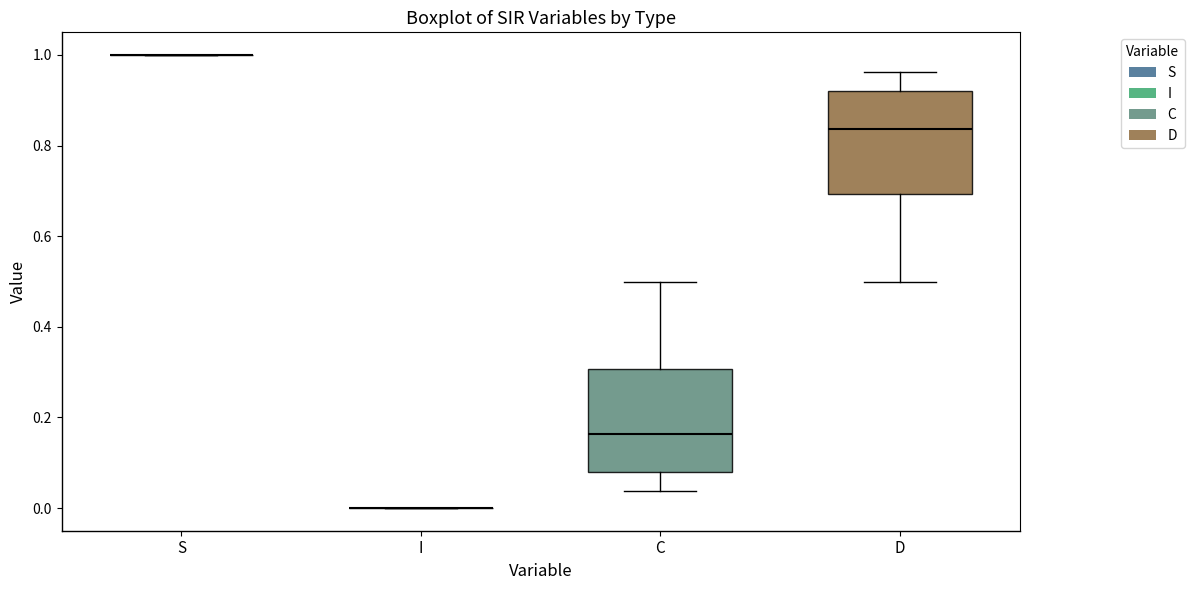

Reading left to right, transcribe this box plot: for each box, give where its median line is, the range the box spans, and where its two whiskers end, as read against the y-axis. The values are not printed on the chart, so give them approximately, as read against the axis.

S: box collapsed to a line at 1.00, whiskers 1.00 to 1.00
I: box collapsed to a line at 0.00, whiskers 0.00 to 0.00
C: median 0.16, box 0.08 to 0.30, whiskers 0.04 to 0.50
D: median 0.84, box 0.70 to 0.92, whiskers 0.50 to 0.96